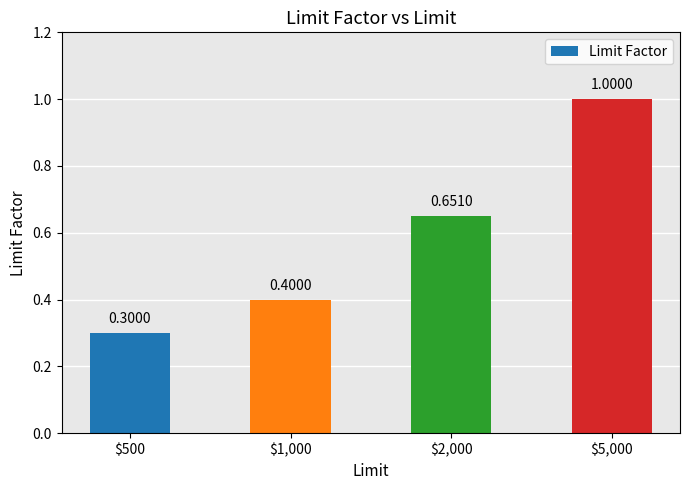

What is the average value?

0.6